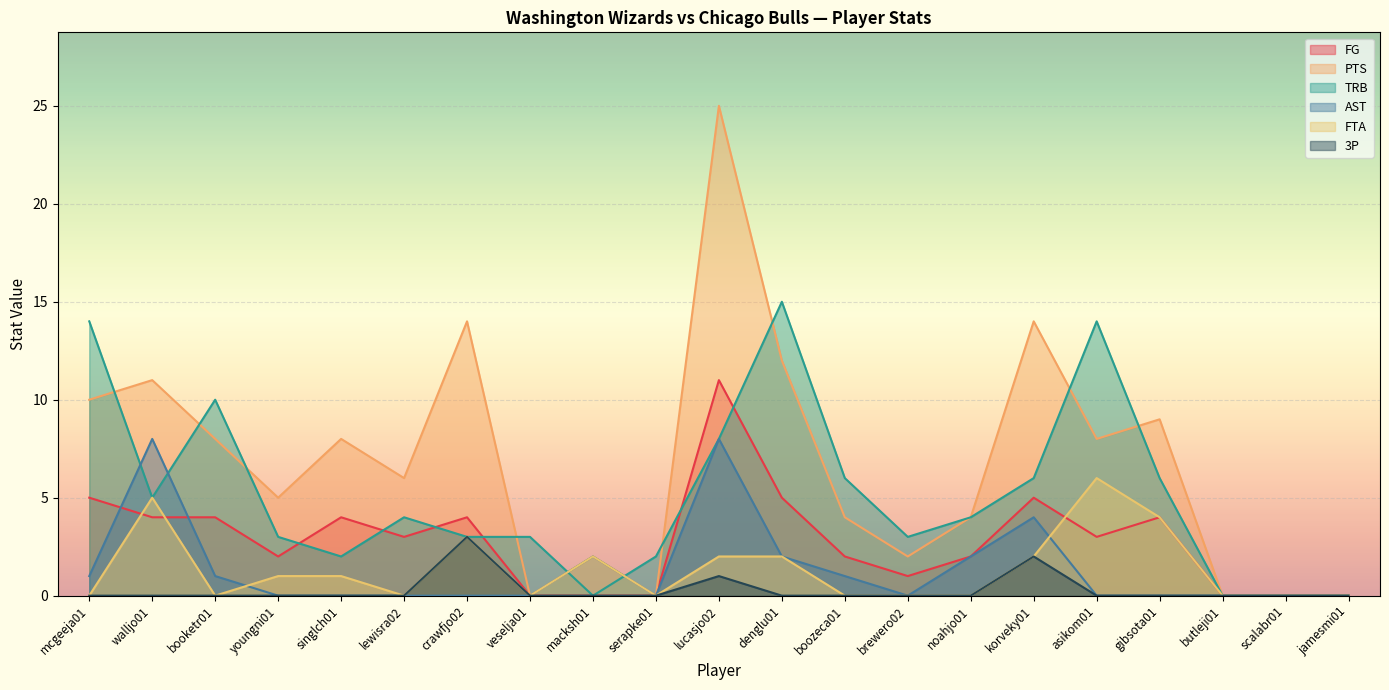

List the series in order of their peak value, highest first.

PTS, TRB, FG, AST, FTA, 3P